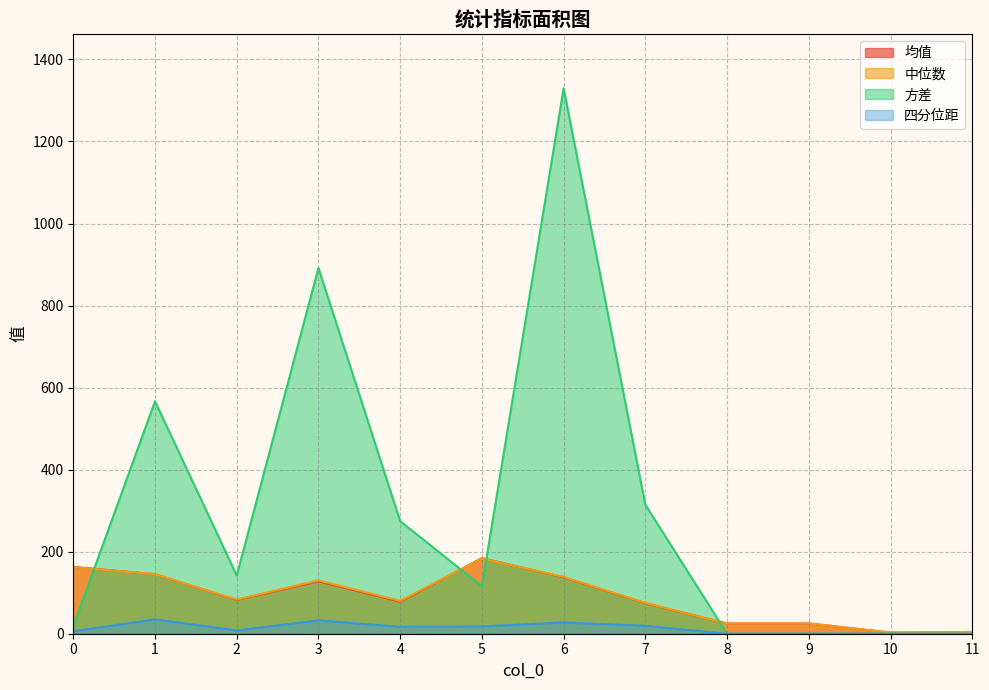

The 方差 series shows 115.6 at 5. True or false?

True